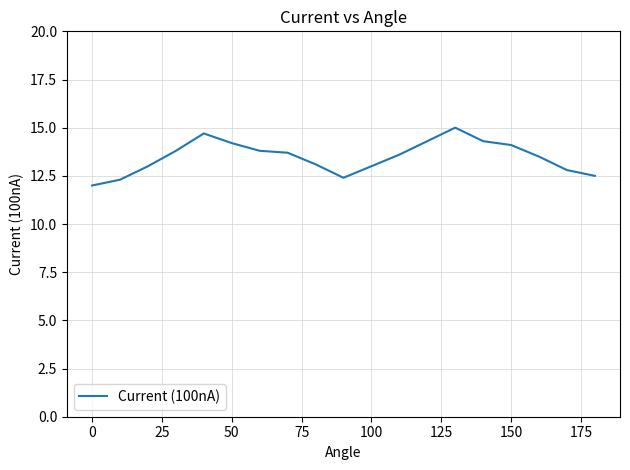

What is the difference between the maximum and minimum values?

3.0